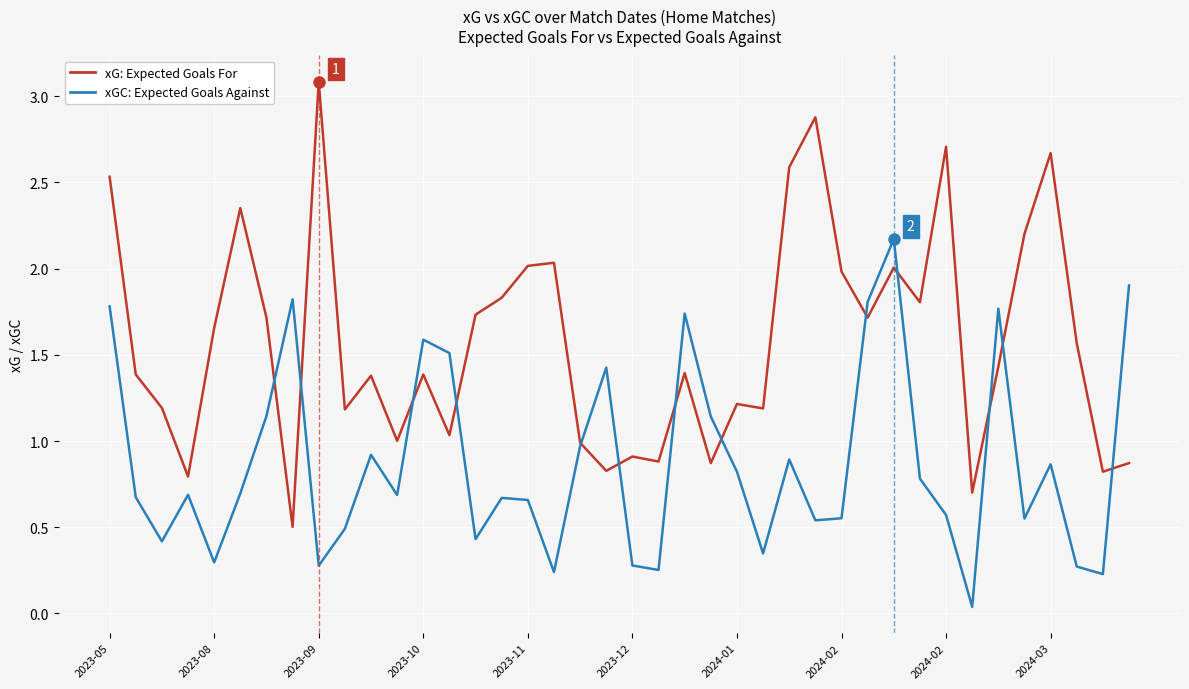

Which series has the largest range (max minus min)?

xG: Expected Goals For